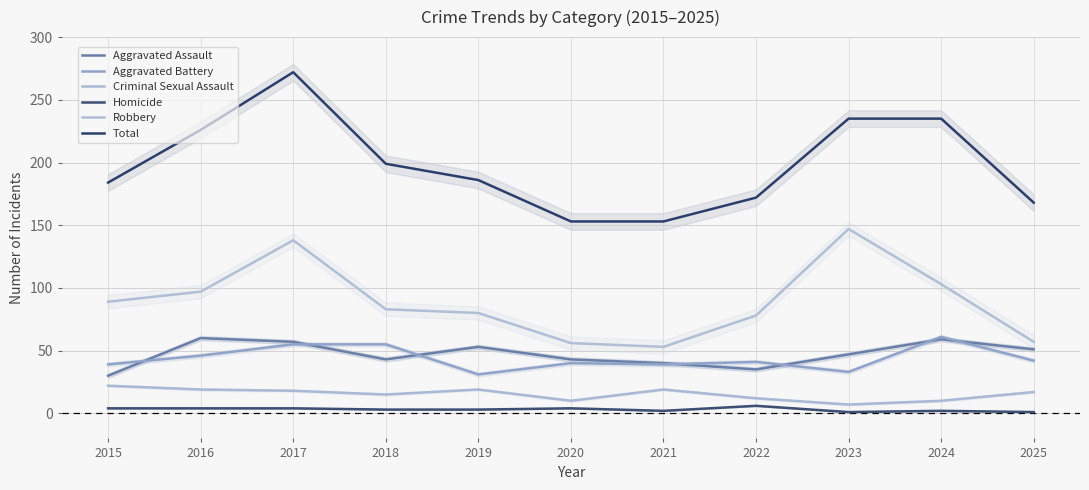

Reading right to left, extract all data points from this chart.

Aggravated Assault: 51	59	47	35	40	43	53	43	57	60	30
Aggravated Battery: 42	61	33	41	39	40	31	55	55	46	39
Criminal Sexual Assault: 17	10	7	12	19	10	19	15	18	19	22
Homicide: 1	2	1	6	2	4	3	3	4	4	4
Robbery: 57	103	147	78	53	56	80	83	138	97	89
Total: 168	235	235	172	153	153	186	199	272	226	184